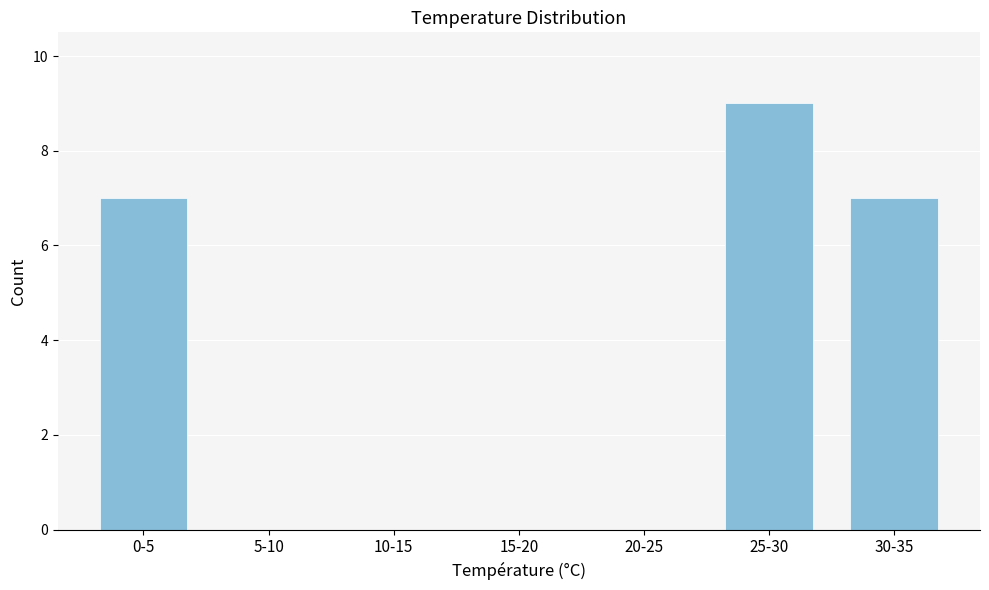

Reading left to right, list all the values displayed in this chart.

0-5=7	5-10=0	10-15=0	15-20=0	20-25=0	25-30=9	30-35=7